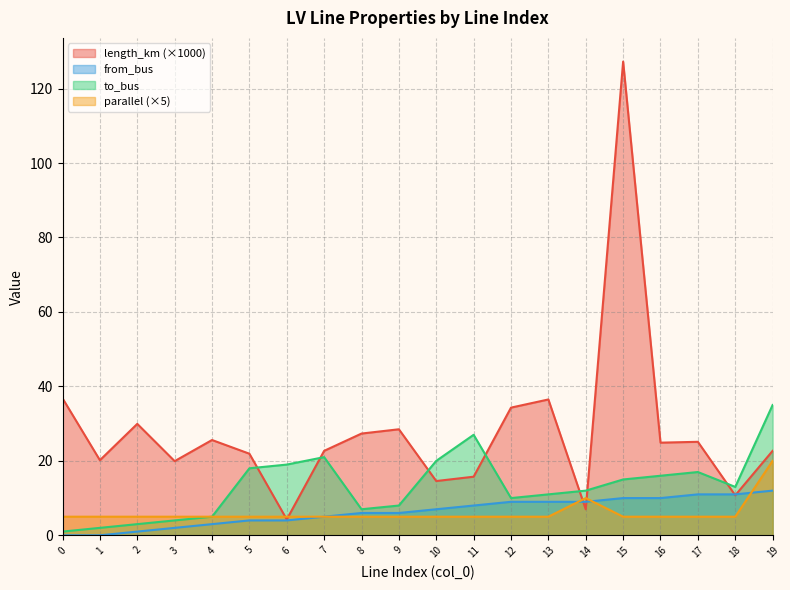

How many data points in parallel are above 5?

2